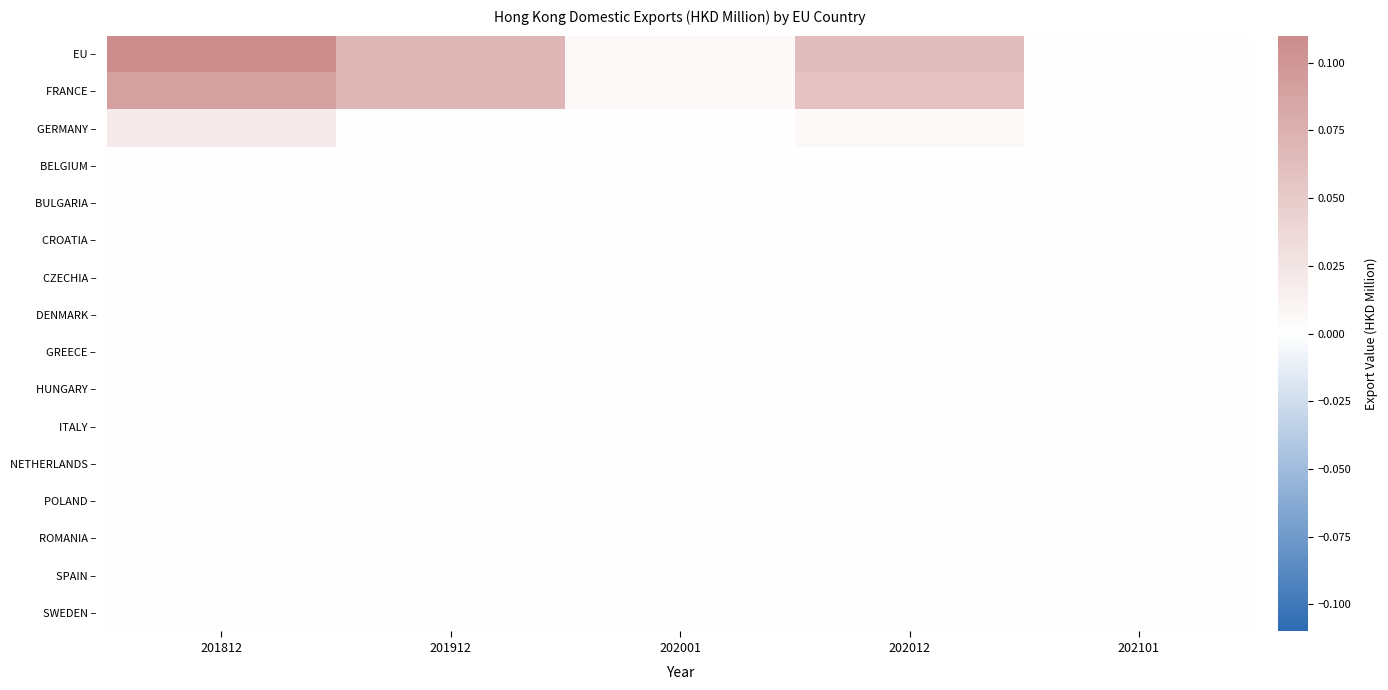

Which series has the widest spread of values?

EU –